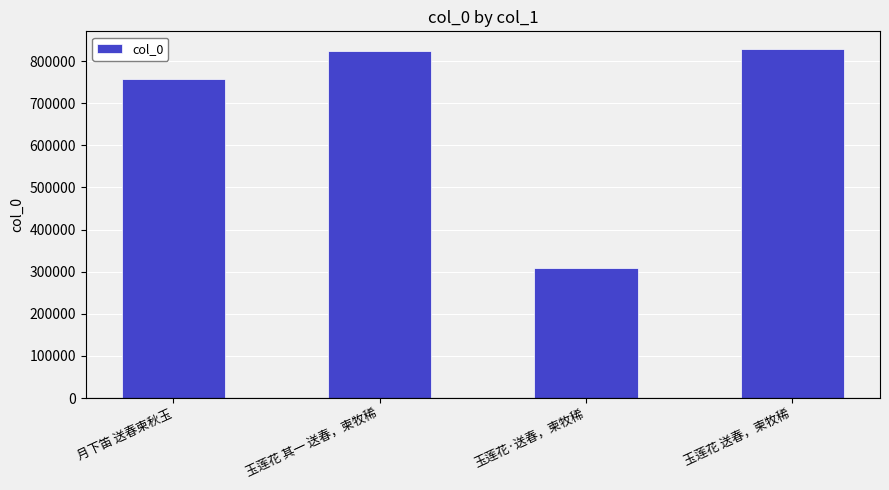

Is it true that the value at 玉莲花 其一 送春，柬牧稀 is 1140300?

False